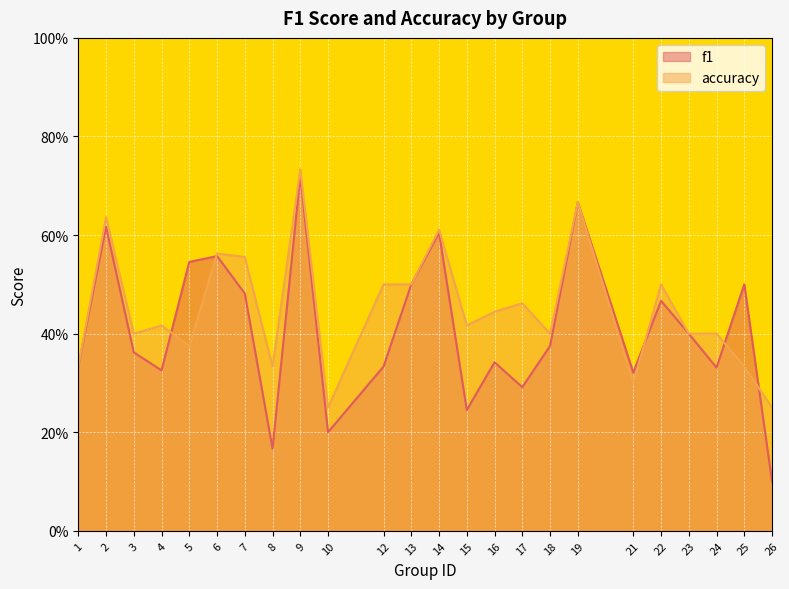

Reading left to right, what are all the values shown in this chart?

f1: 1=0.3	2=0.6	3=0.4	4=0.3	5=0.5	6=0.6	7=0.5	8=0.2	9=0.7	10=0.2	12=0.3	13=0.5	14=0.6	15=0.2	16=0.3	17=0.3	18=0.4	19=0.7	21=0.3	22=0.5	23=0.4	24=0.3	25=0.5	26=0.1
accuracy: 1=0.3	2=0.6	3=0.4	4=0.4	5=0.4	6=0.6	7=0.6	8=0.3	9=0.7	10=0.2	12=0.5	13=0.5	14=0.6	15=0.4	16=0.4	17=0.5	18=0.4	19=0.7	21=0.3	22=0.5	23=0.4	24=0.4	25=0.3	26=0.2